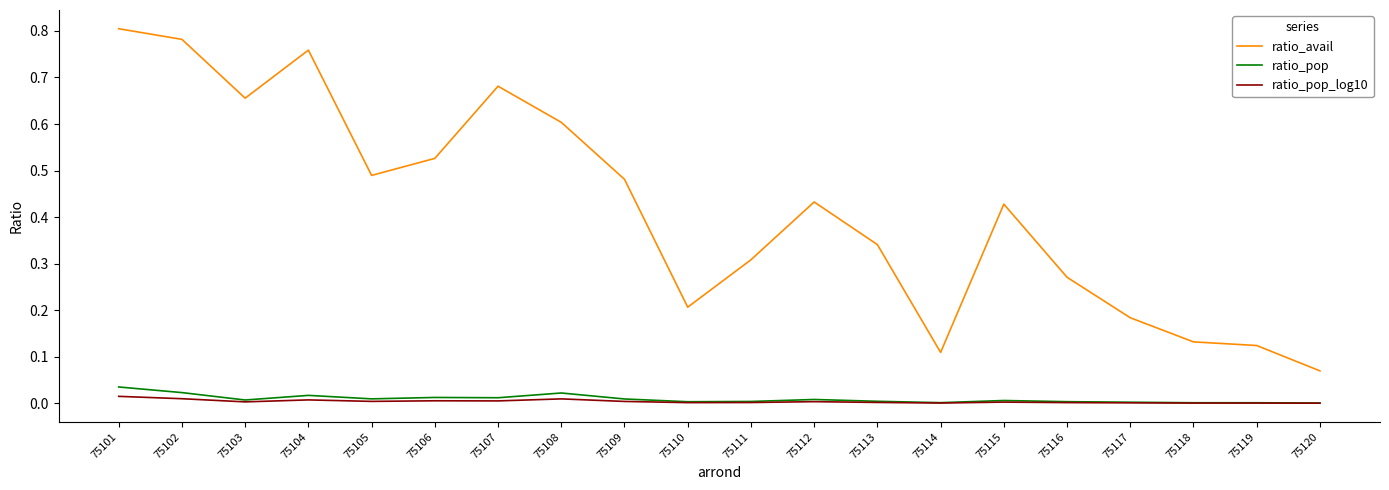

True or false: ratio_avail and ratio_pop_log10 intersect in this chart.

False